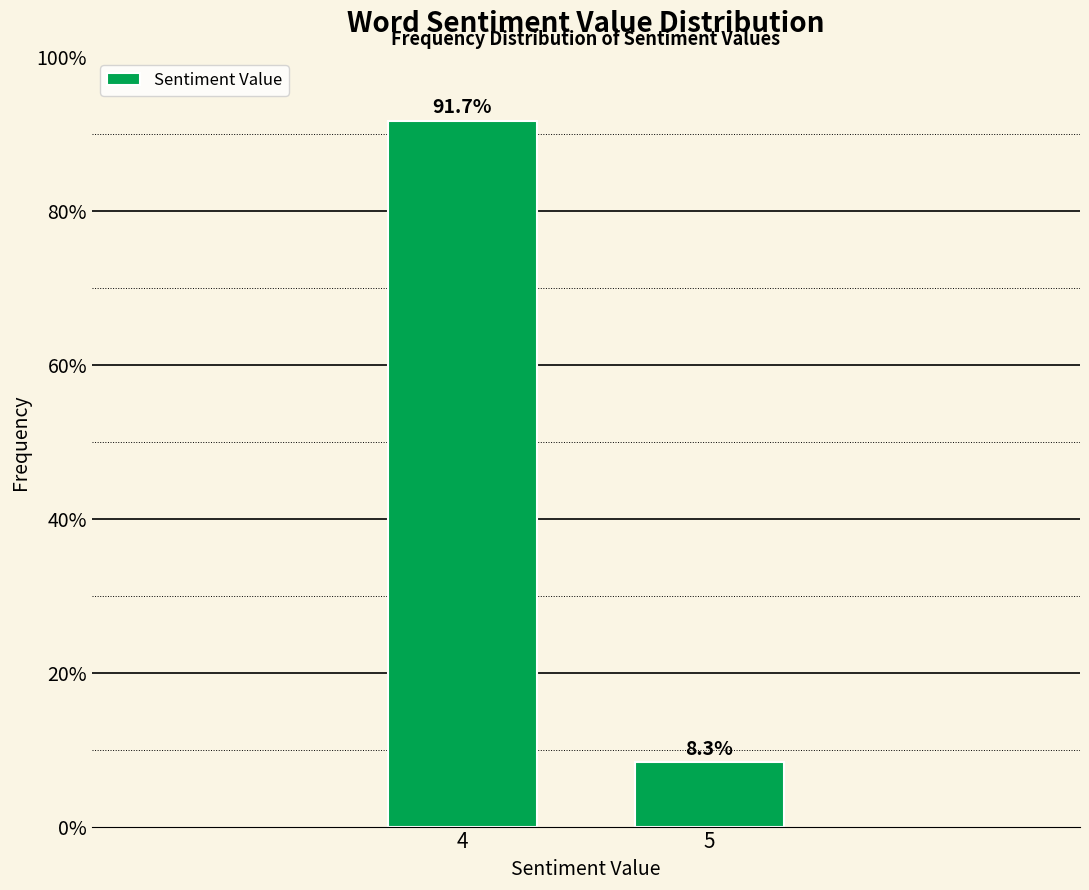

Reading right to left, what are all the values shown in this chart?

8.3	91.7